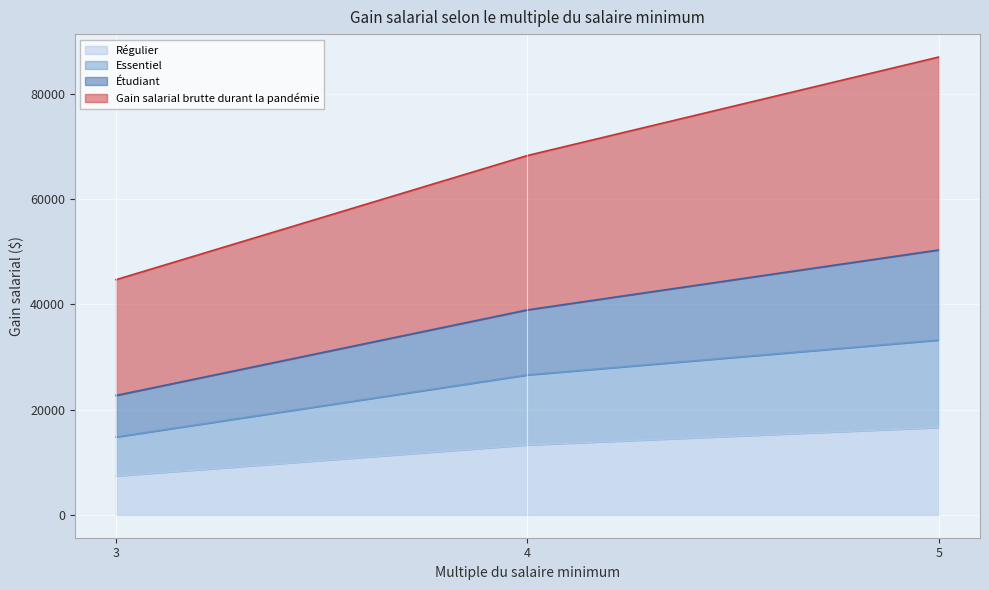

What is the spread (max minus min) of values at 3?

37307.3